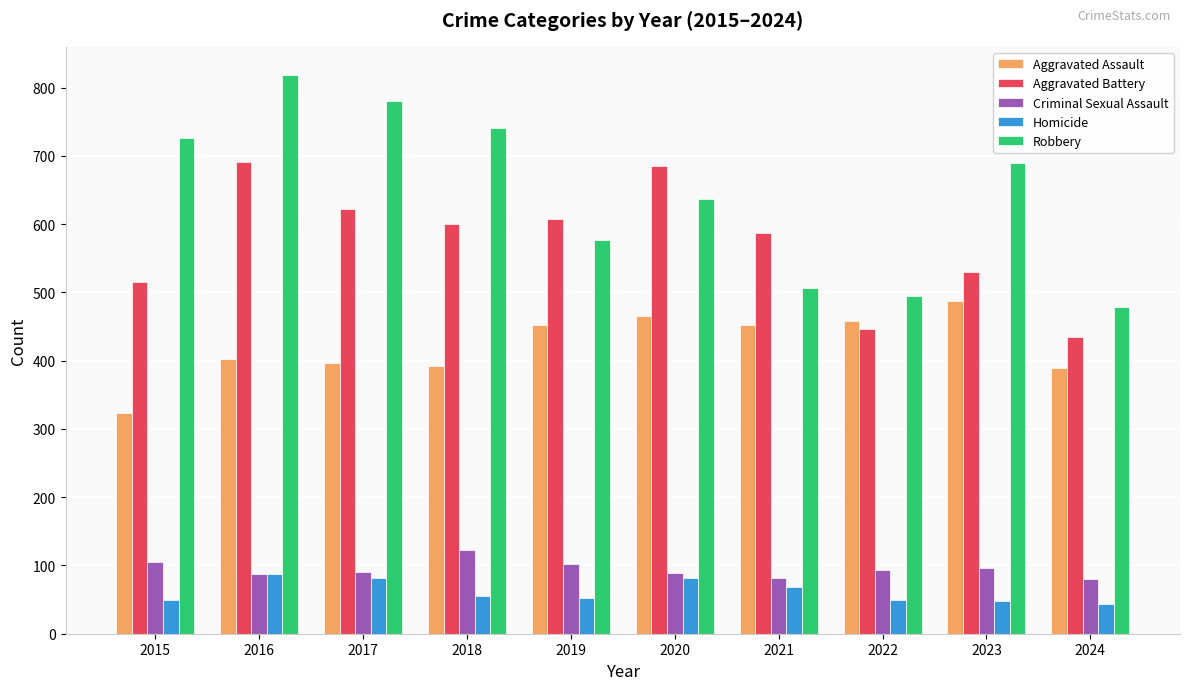

At how many categories does at least one series exceed 302?

10